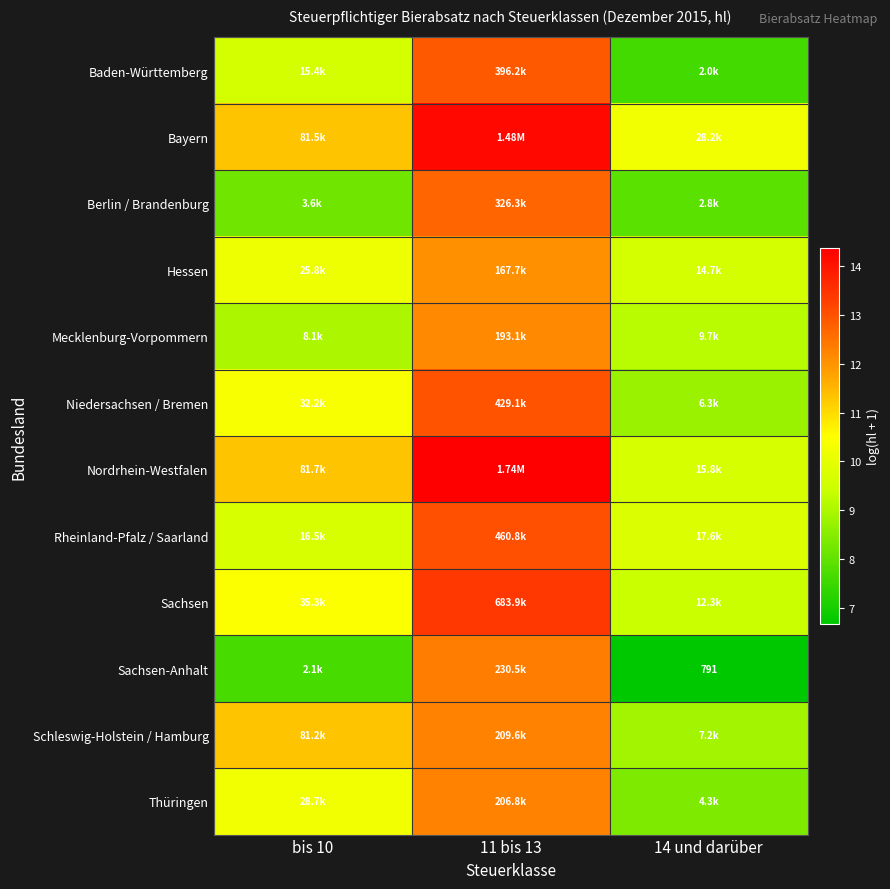

The Sachsen-Anhalt series shows 2.0 at 14 und darüber. True or false?

False